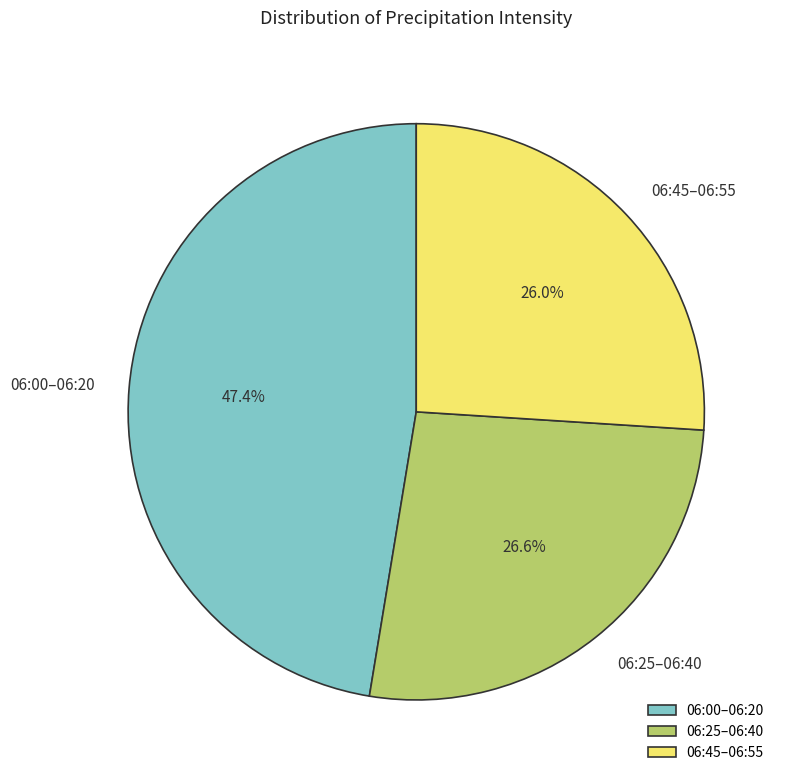

Do 06:25–06:40 and 06:45–06:55 together represent more than half of the pie?

Yes